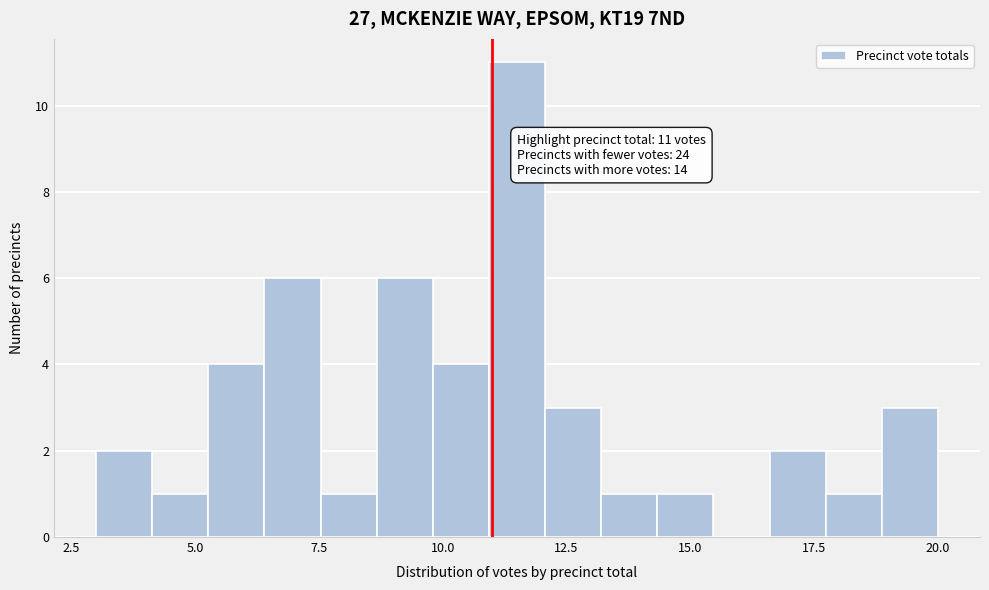

Around what value on the x-axis is the tallest bar? Give the approximate position of its centre, as read against the axis.

11.5